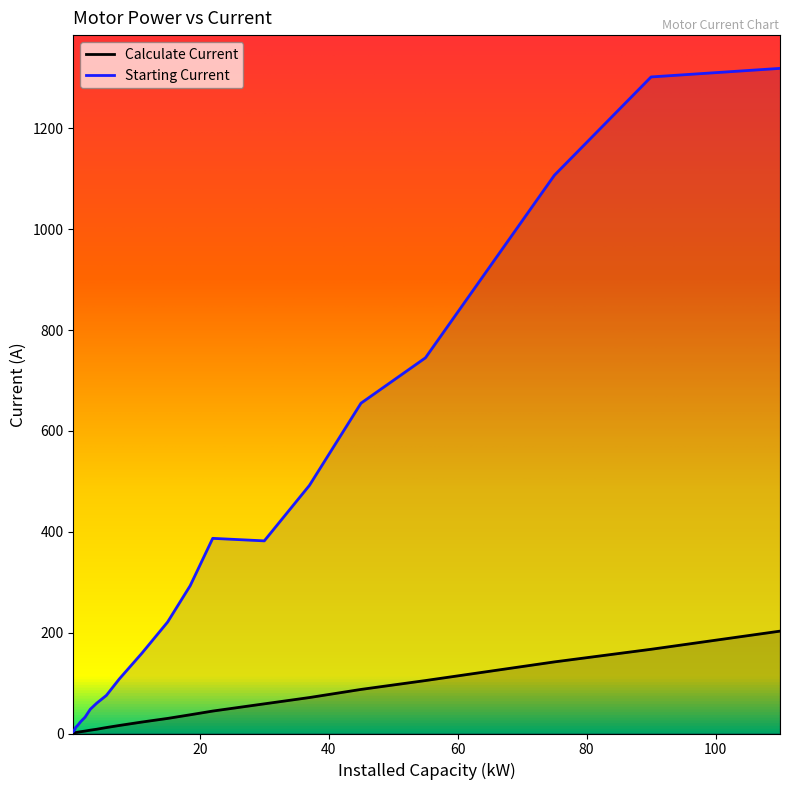

What is the total value across all series at 110.0?

1522.0